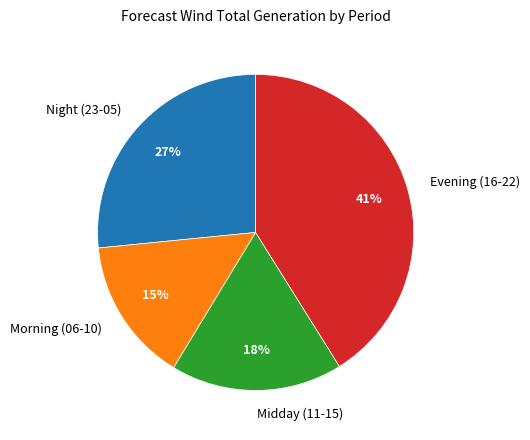

To the nearest percent, what is the average slice percentage?

25%